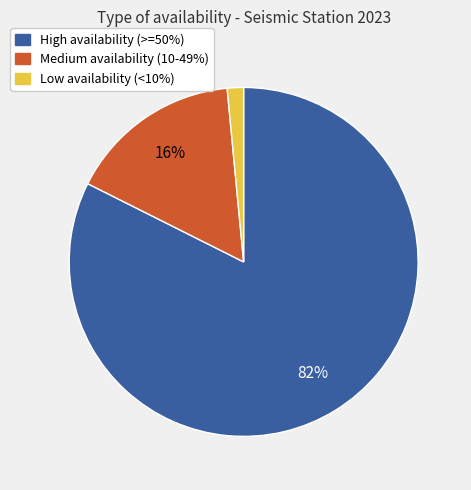

To the nearest percent, what is the average slice percentage?

33%